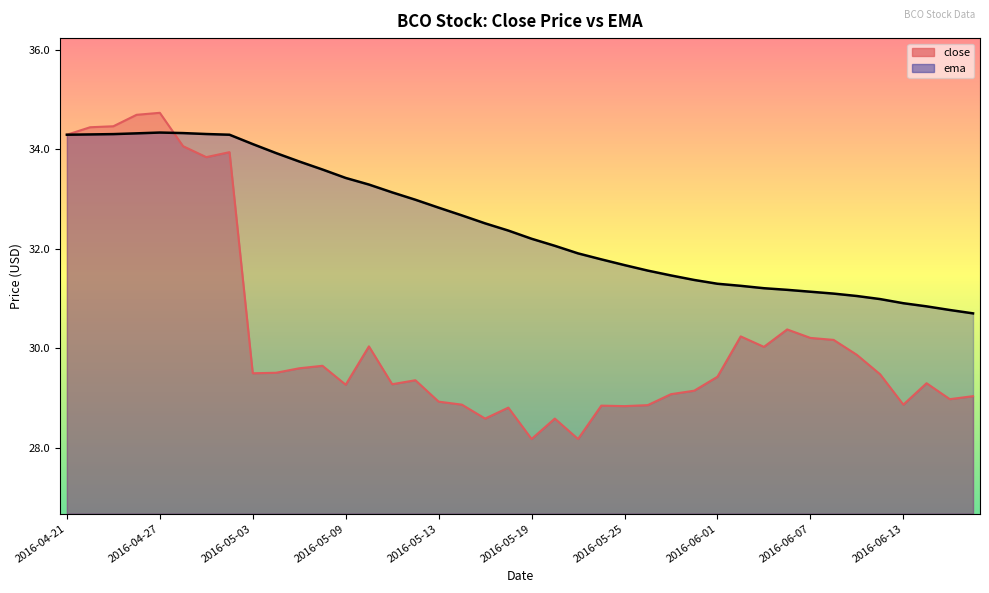

At how many categories does at least one series exceed 30?

40